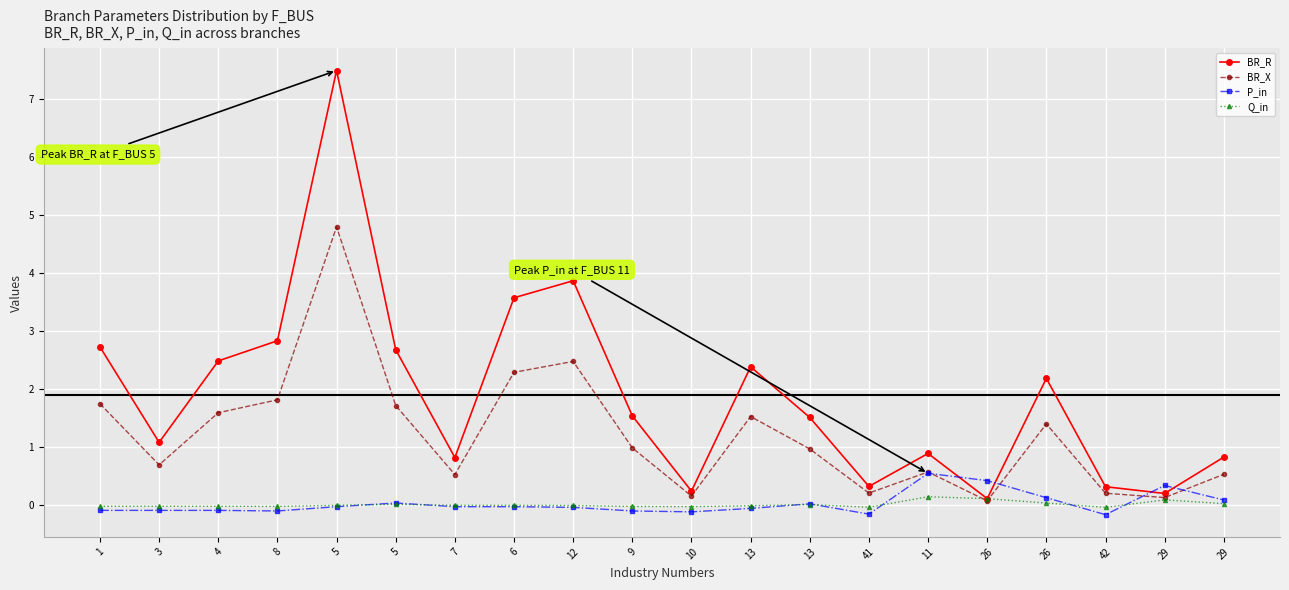

True or false: P_in has a value of 0.0 at 26.

False